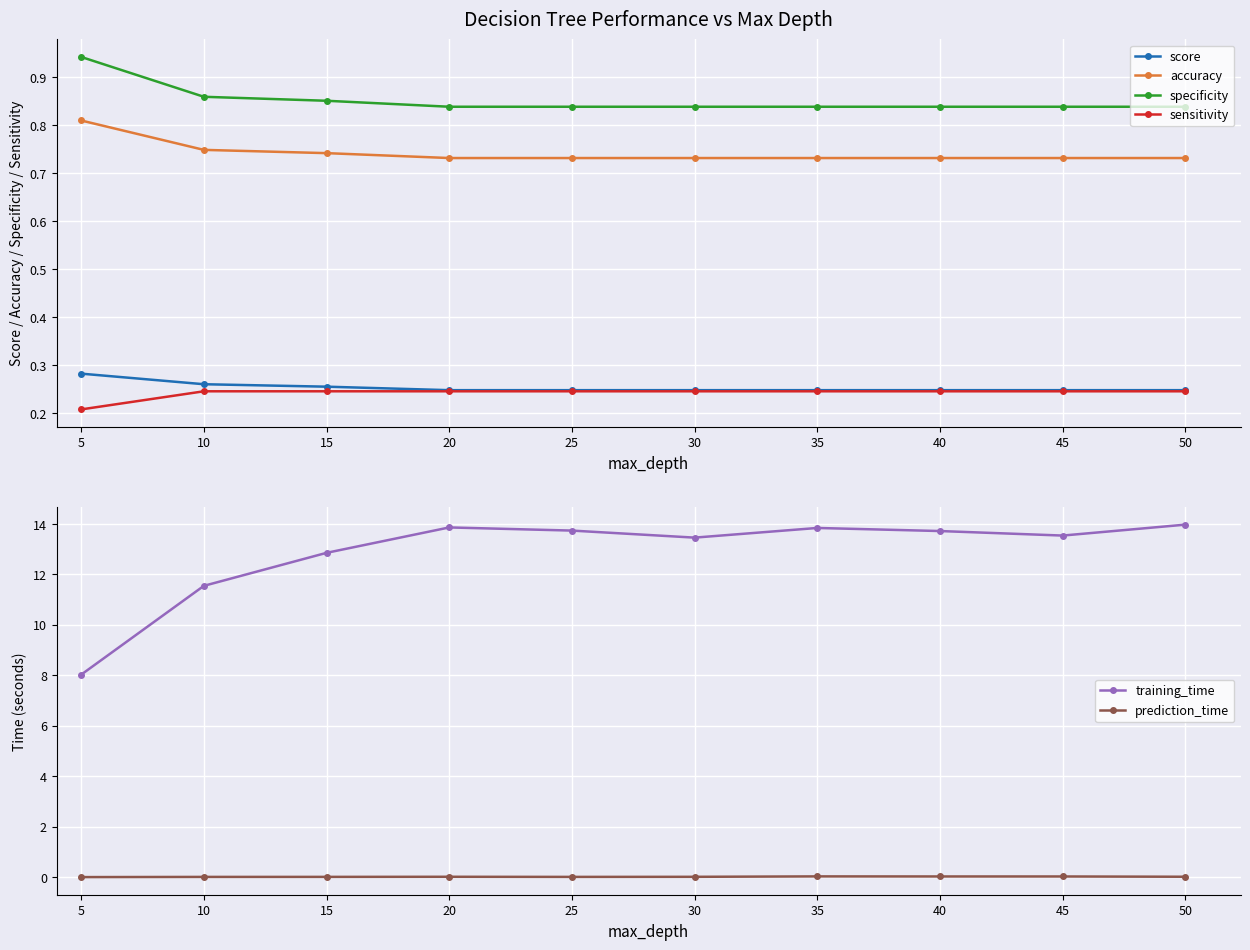

At which label does training_time first exceed 13?

20